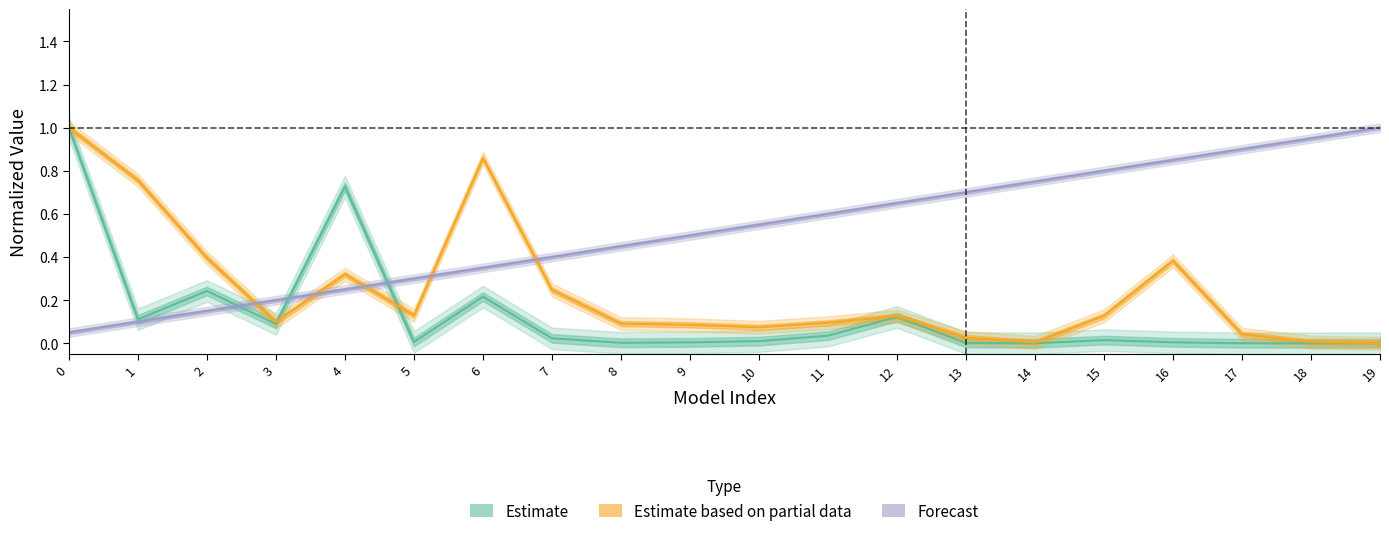

Reading left to right, transcribe all the data shown in this chart.

Estimate: 1.0	0.1	0.2	0.1	0.7	0.0	0.2	0.0	0.0	0.0	0.0	0.0	0.1	0.0	0.0	0.0	0.0	0.0	0.0	0.0
Estimate based on partial data: 1.0	0.8	0.4	0.1	0.3	0.1	0.9	0.2	0.1	0.1	0.1	0.1	0.1	0.0	0.0	0.1	0.4	0.0	0.0	0.0
Forecast: 0.1	0.1	0.1	0.2	0.2	0.3	0.3	0.4	0.5	0.5	0.6	0.6	0.7	0.7	0.8	0.8	0.8	0.9	0.9	1.0